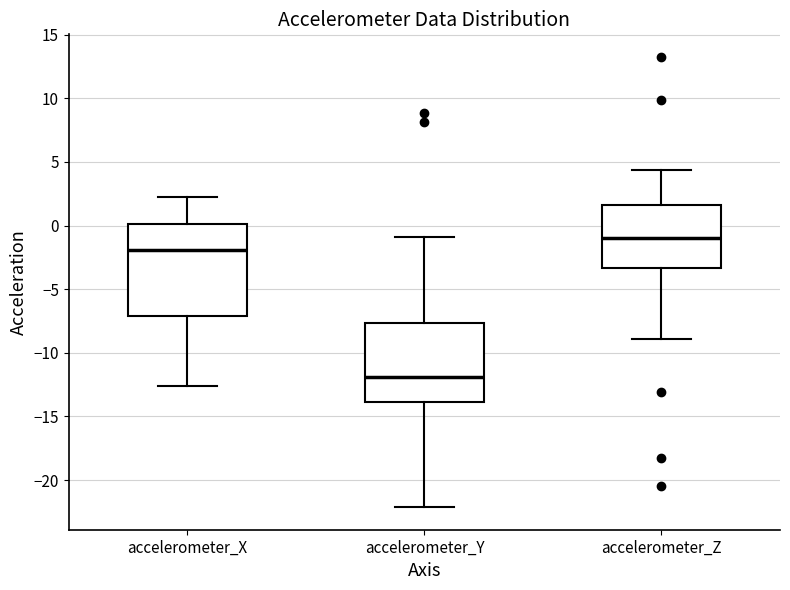

Reading left to right, transcribe this box plot: for each box, give where its median line is, the range the box spans, and where its two whiskers end, as read against the y-axis. The values are not printed on the chart, so give them approximately, as read against the axis.

accelerometer_X: median -2.0, box -7.0 to 0.0, whiskers -12.5 to 2.0
accelerometer_Y: median -12.0, box -14.0 to -7.5, whiskers -22.0 to -1.0
accelerometer_Z: median -1.0, box -3.5 to 1.5, whiskers -9.0 to 4.5